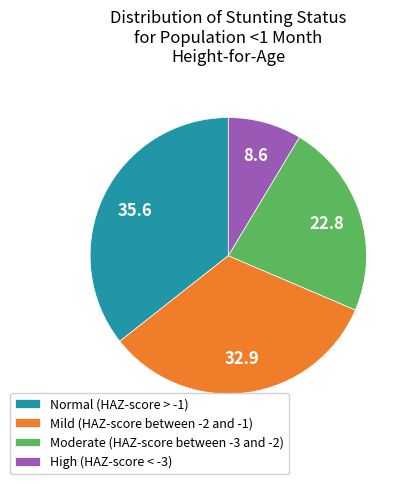

Which category has the biggest portion of the pie?

Normal (HAZ-score > -1)